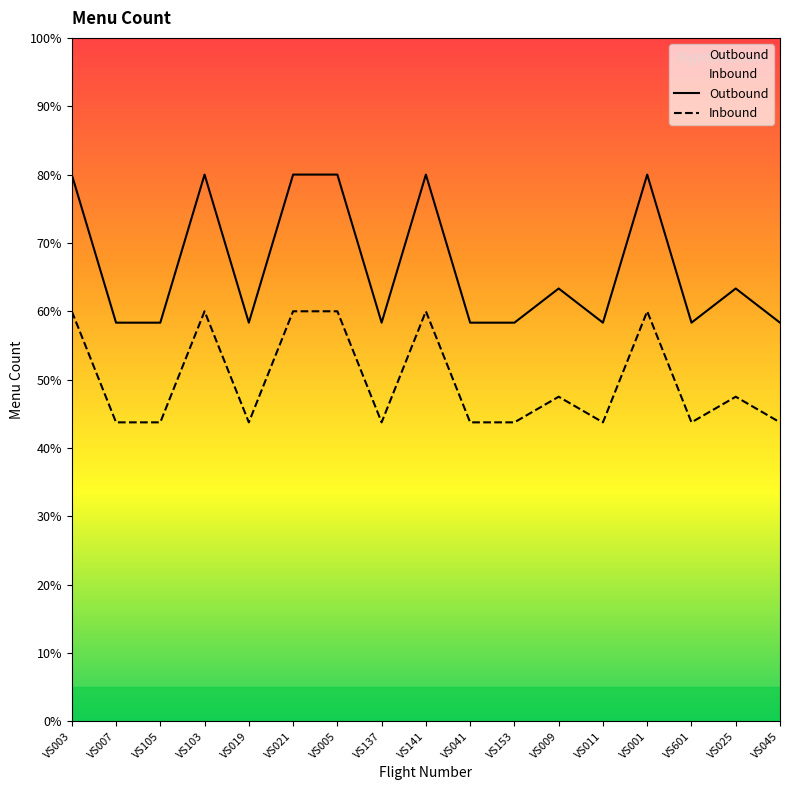

Where is Inbound nearest to the value 51?

VS009